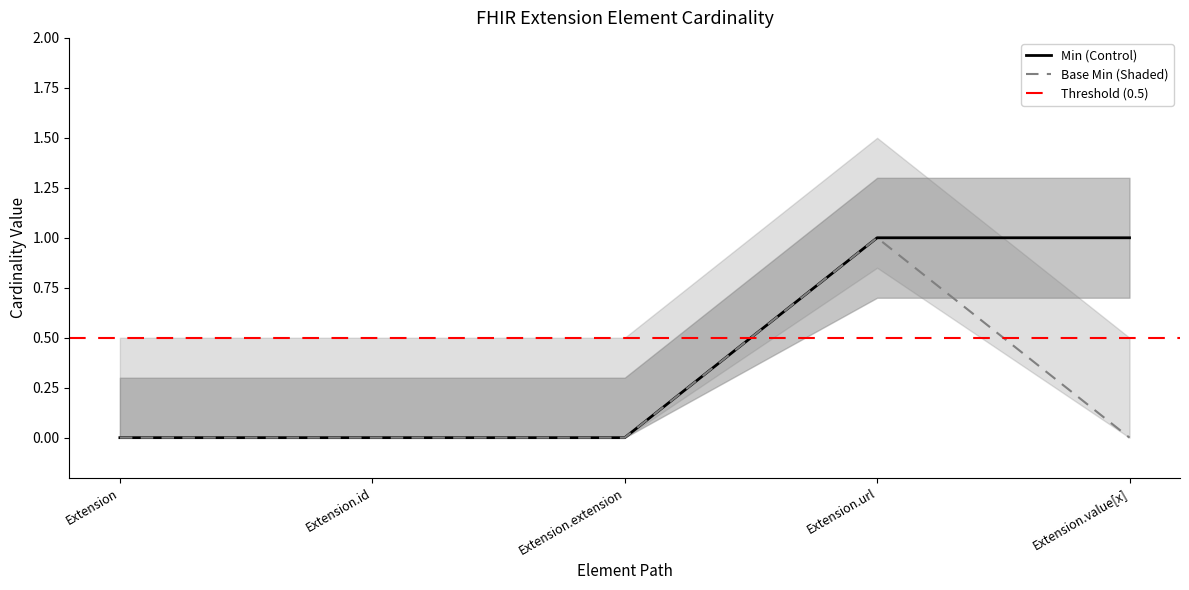

Rank the series at Extension.id from highest to lowest value.

Min, Base Min